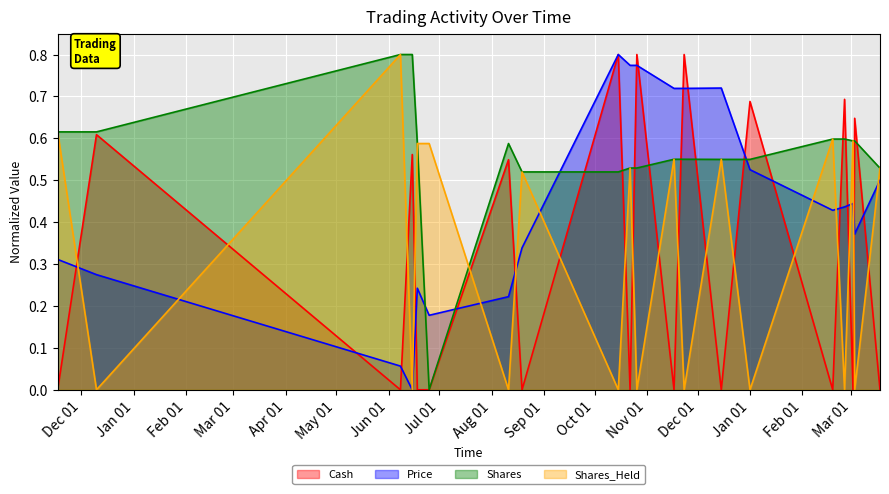

Which series has the largest total across all categories?

Shares